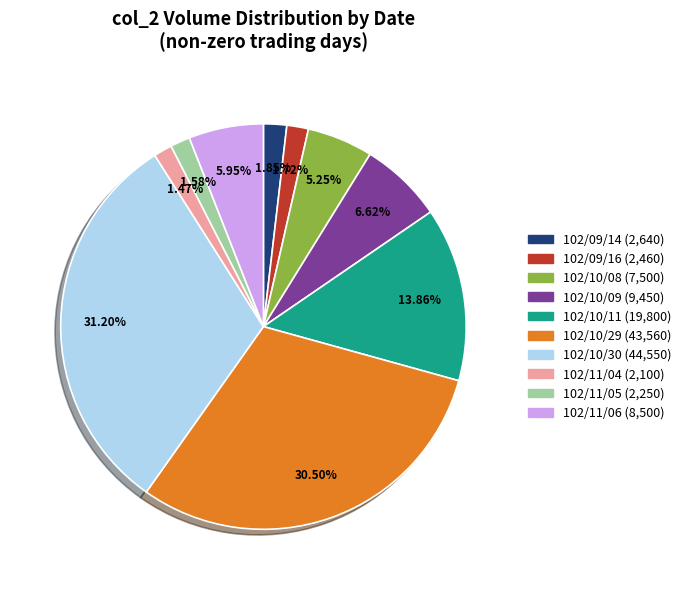

Is there any slice that represents more than half of the pie?

No